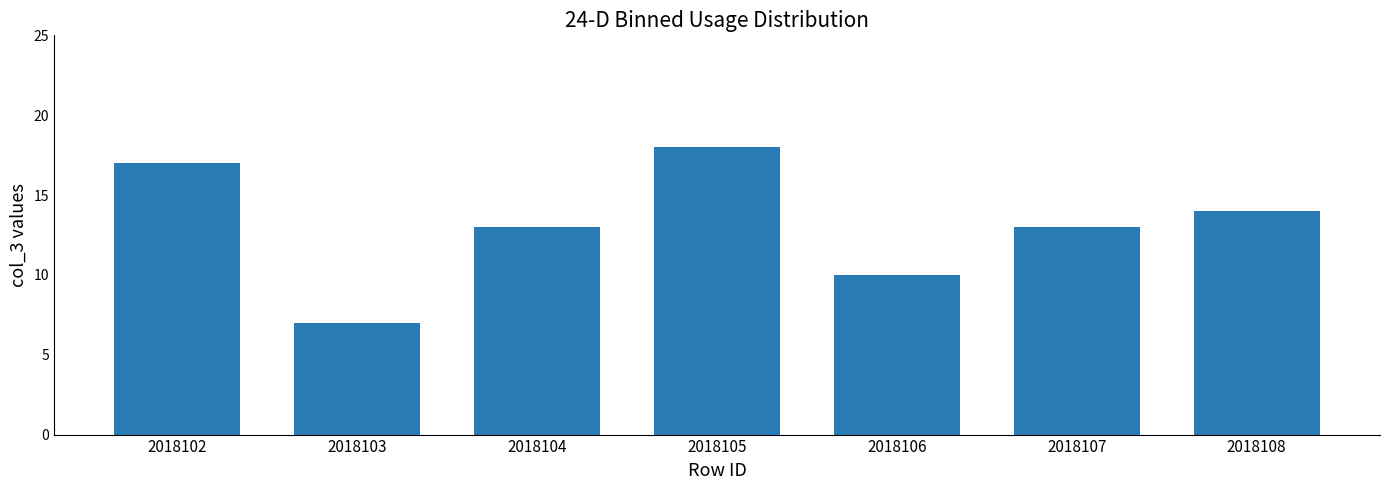

Where does the data first go above 13?

2018102